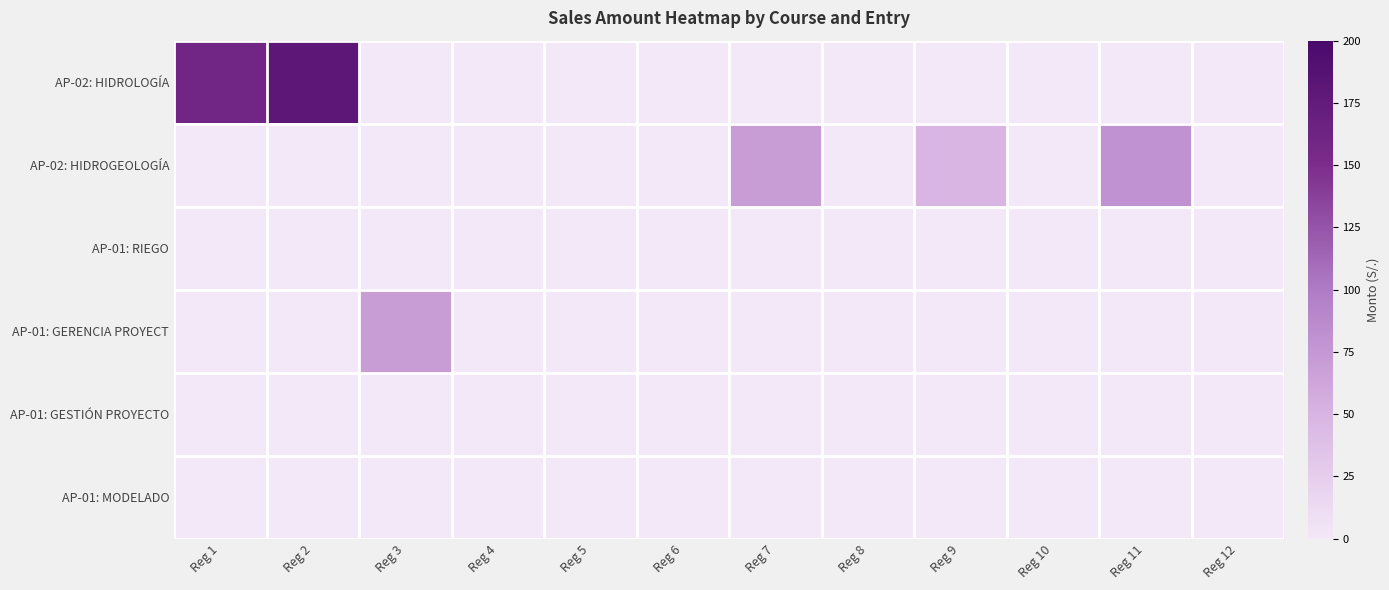

At how many categories does at least one series exceed 57?

5